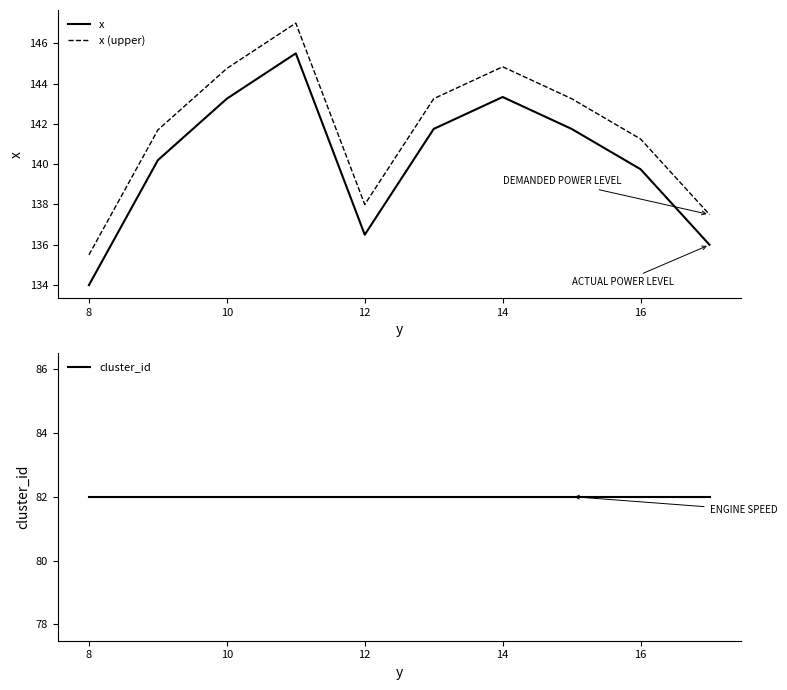

List the series in order of their peak value, highest first.

x (upper), x, cluster_id